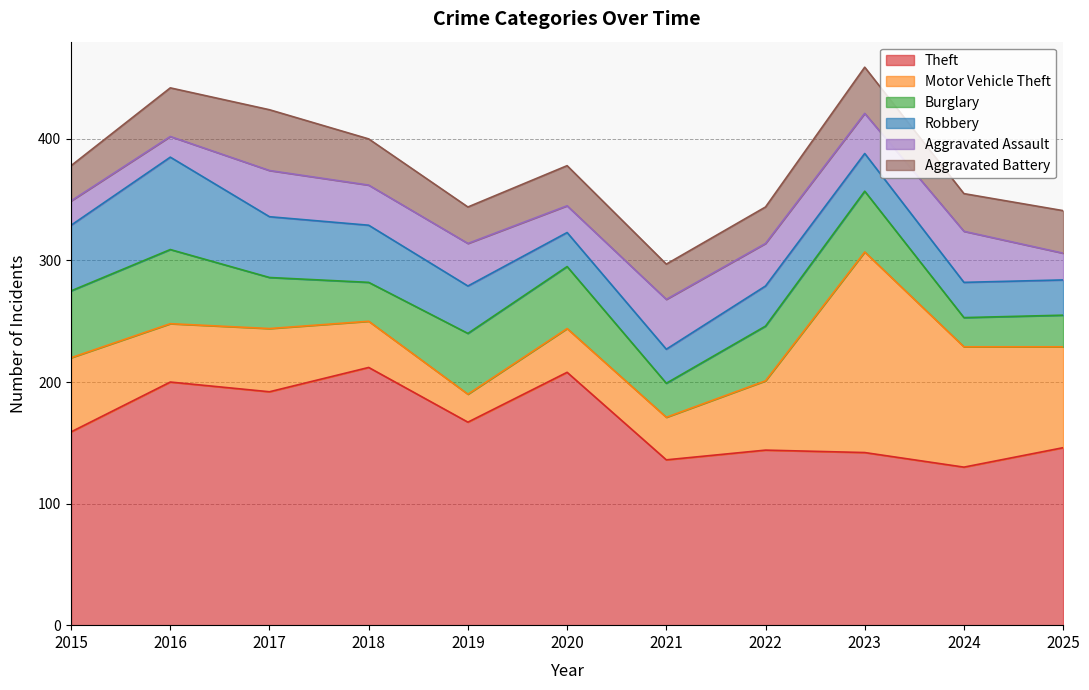

Does the chart display data point markers on the line(s)?

No